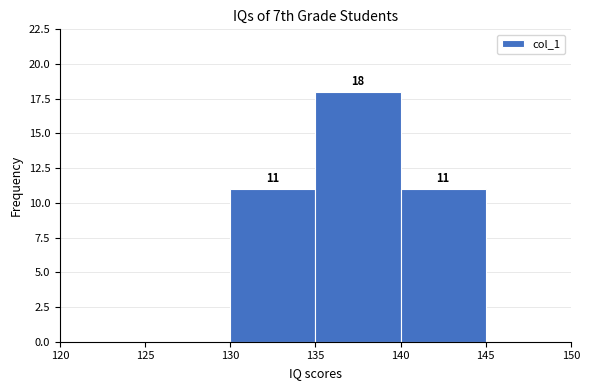

Which range on the x-axis has the tallest bar?

135 to 140